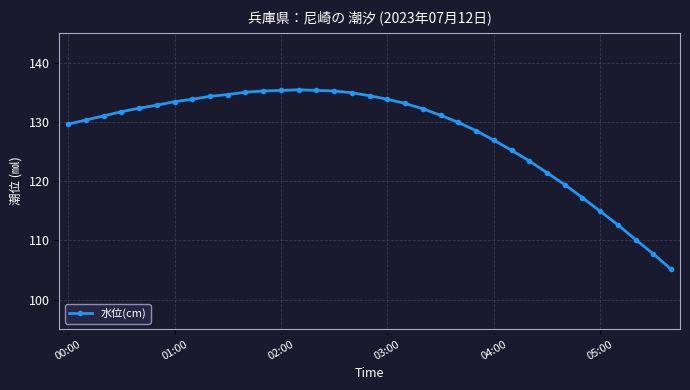

What is the minimum value shown in the chart?

105.1